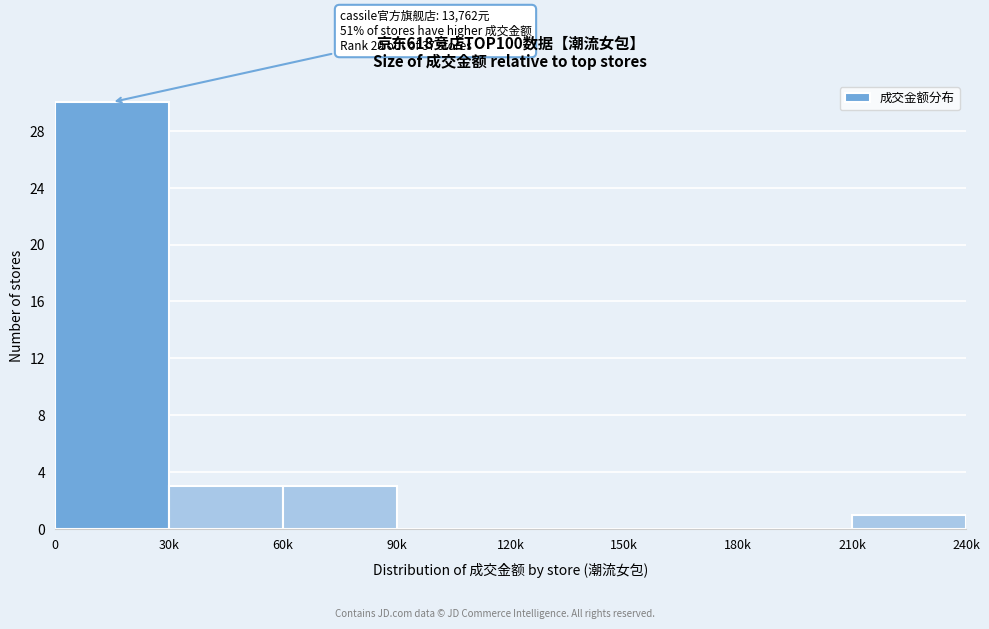

Reading left to right, what are all the values shown in this chart?

0=30	30k=3	60k=3	90k=0	120k=0	150k=0	180k=0	210k=1